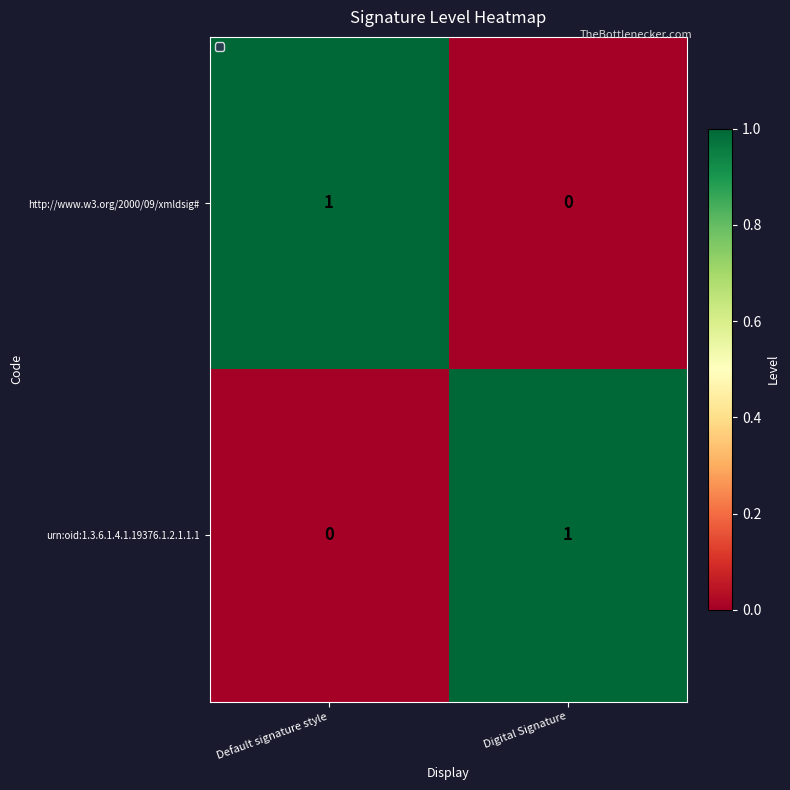

Which category has the highest value in the http://www.w3.org/2000/09/xmldsig# series?

Default signature style